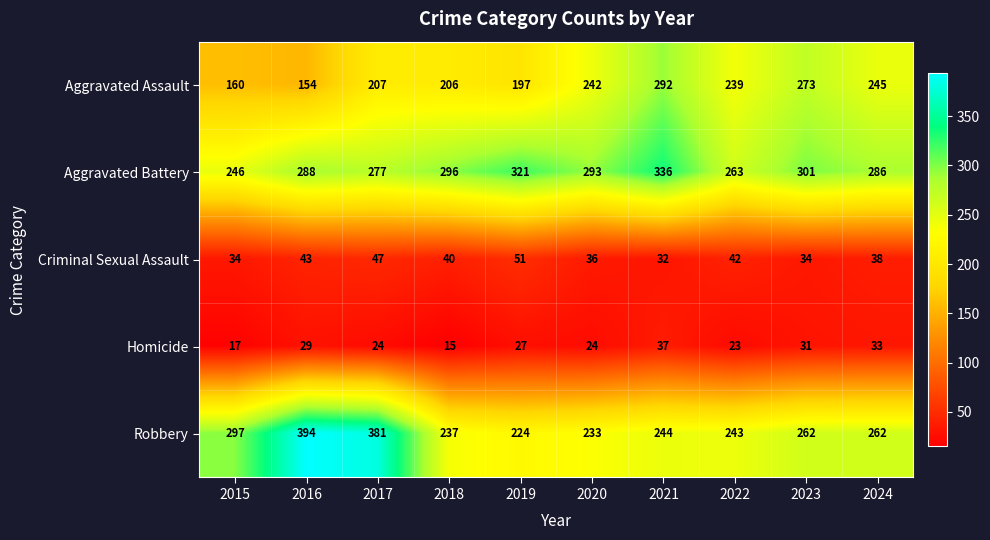

True or false: Criminal Sexual Assault has a value of 34 at 2015.

True